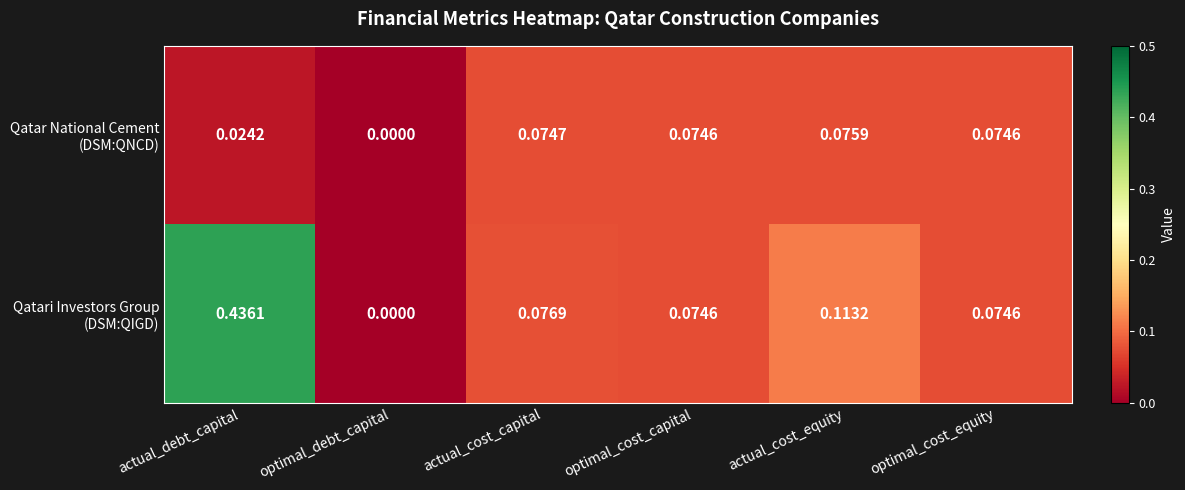

At which category is the sum across all series the highest?

actual_debt_capital